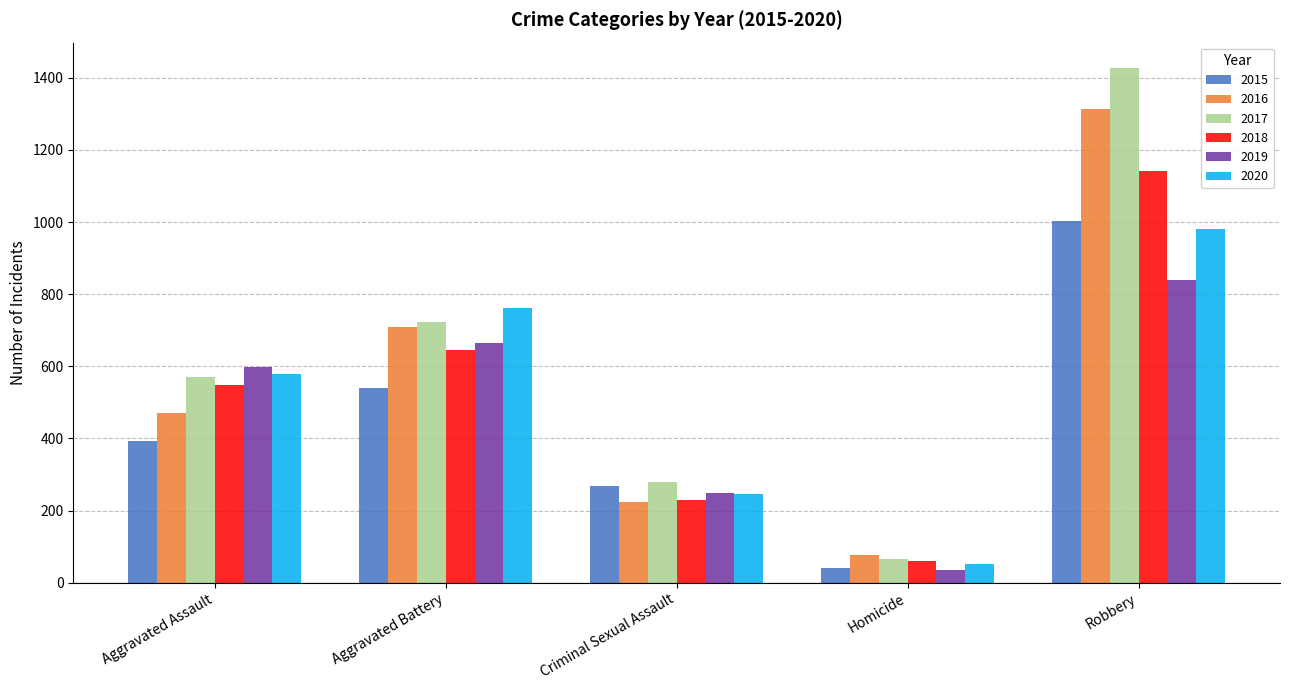

How many groups of bars are there?

5